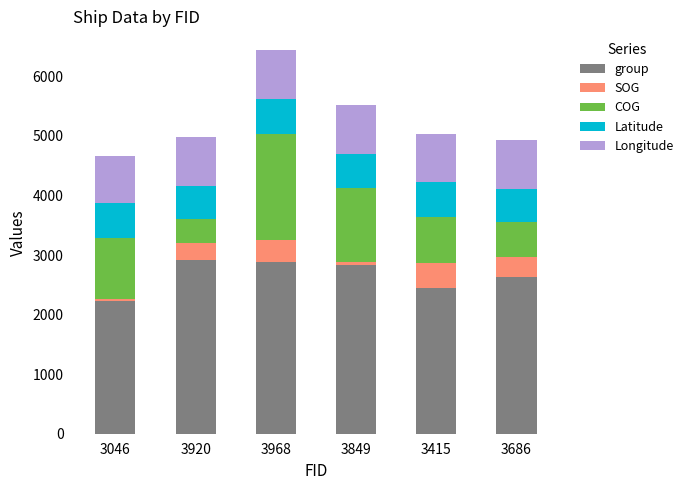

What is the sum of all group values?

15926.0